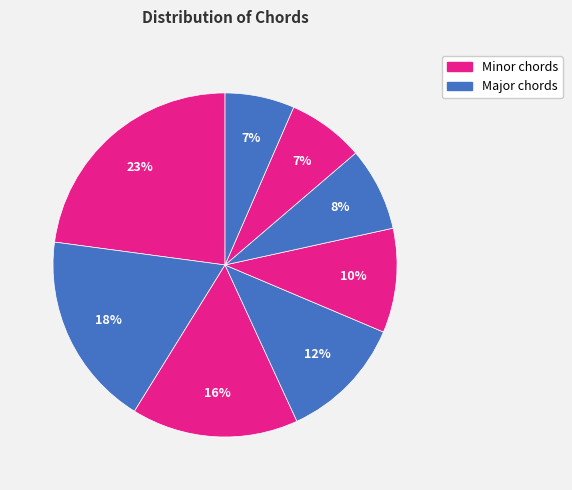

Count the number of slices in the pie.

8